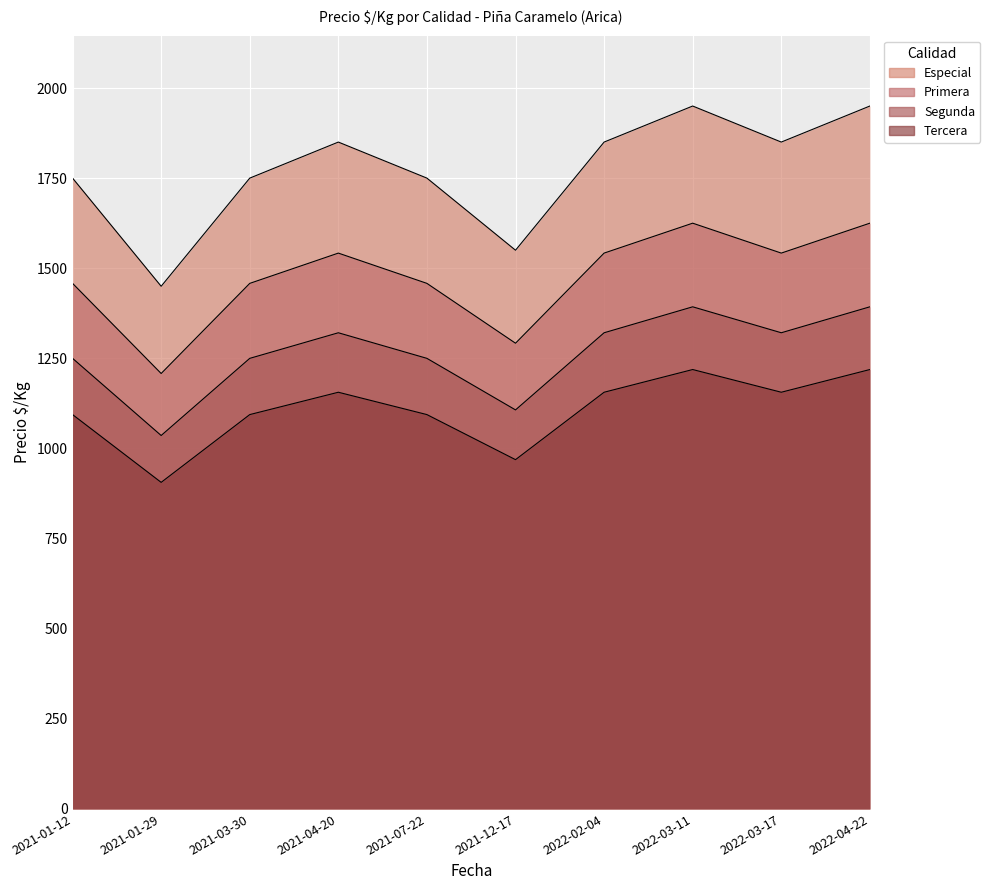

Reading left to right, extract all data points from this chart.

Especial: 1750	1450	1750	1850	1750	1550	1850	1950	1850	1950
Primera: 1458	1208	1458	1542	1458	1292	1542	1625	1542	1625
Segunda: 1250	1036	1250	1321	1250	1107	1321	1393	1321	1393
Tercera: 1094	906	1094	1156	1094	969	1156	1219	1156	1219